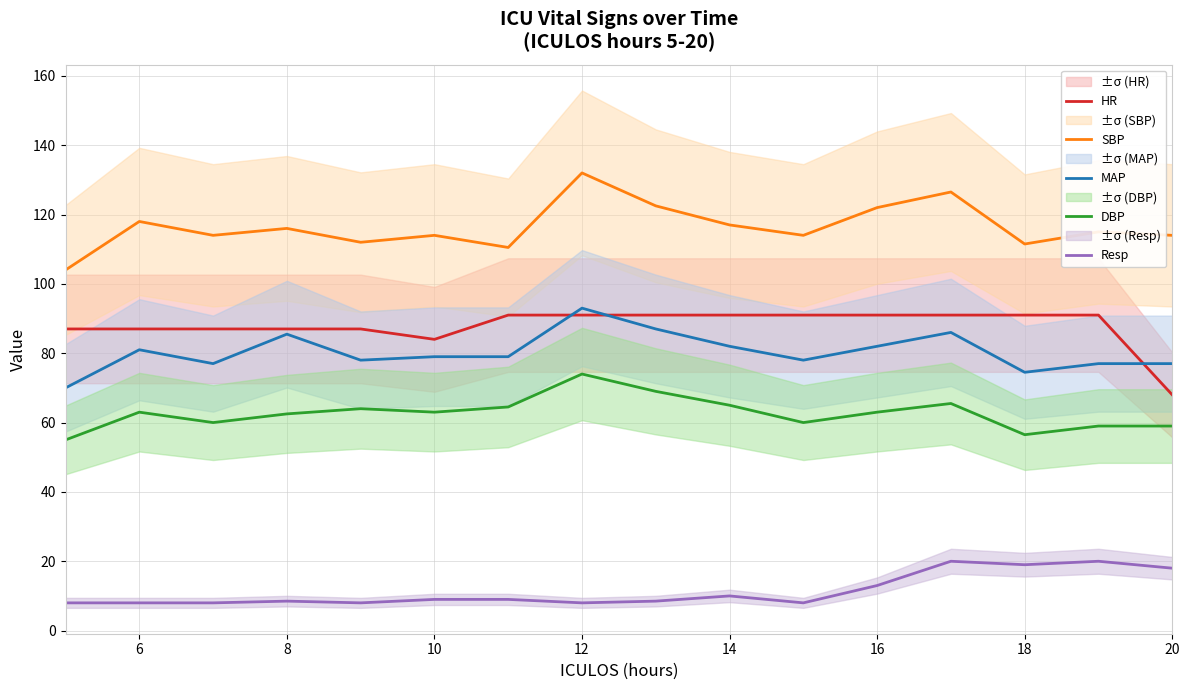

What is the maximum value for HR?

91.0